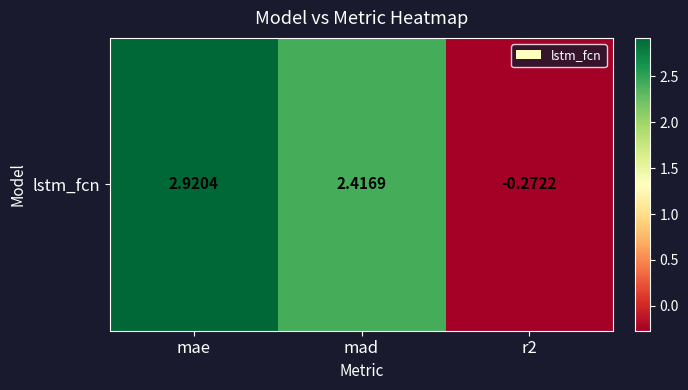

How many data points are less than 2?

1